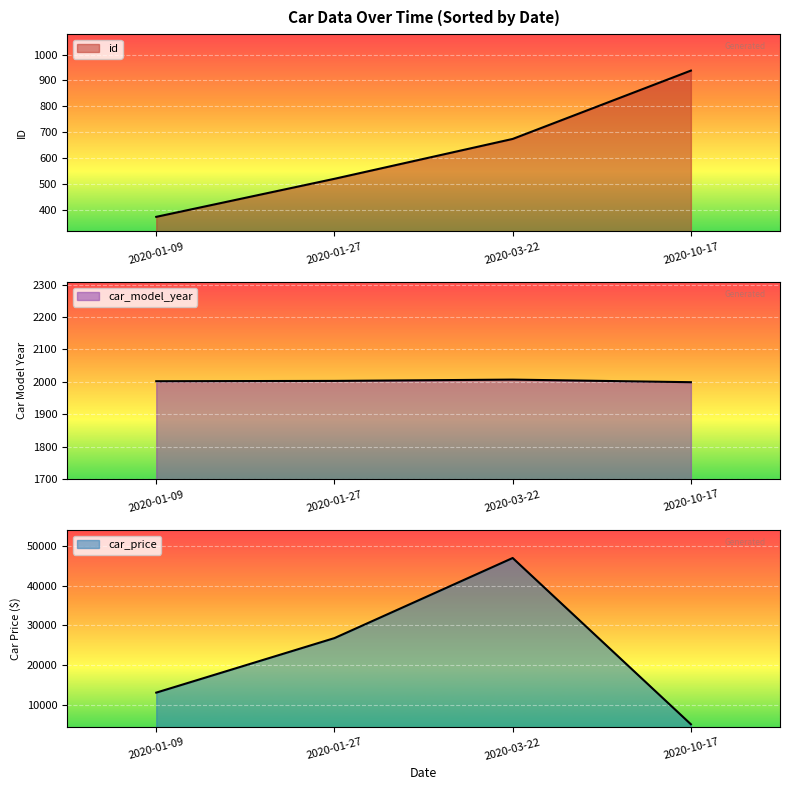

Which has a higher value, 2020-01-27 or 2020-10-17?

2020-10-17